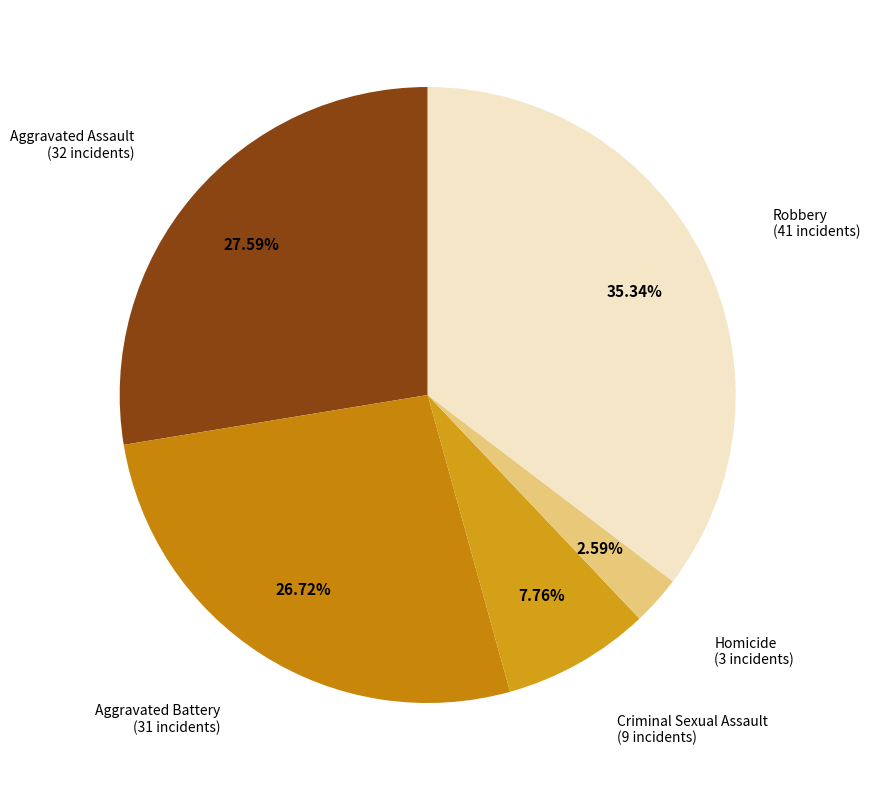

Which slice is the largest?

Robbery